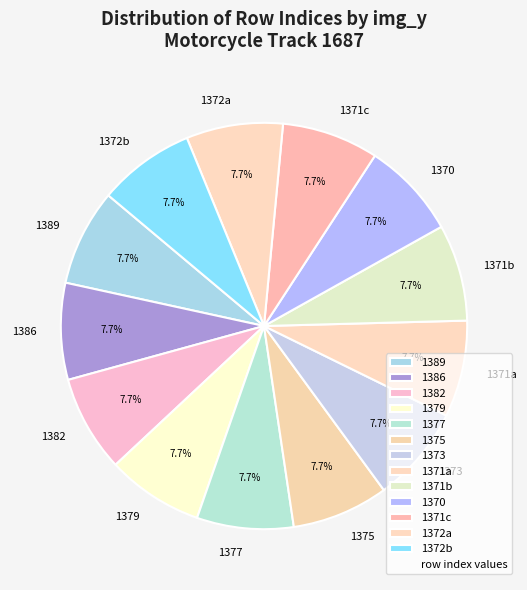

What is the ratio of the value at 1375 to the value at 1386?

1.0